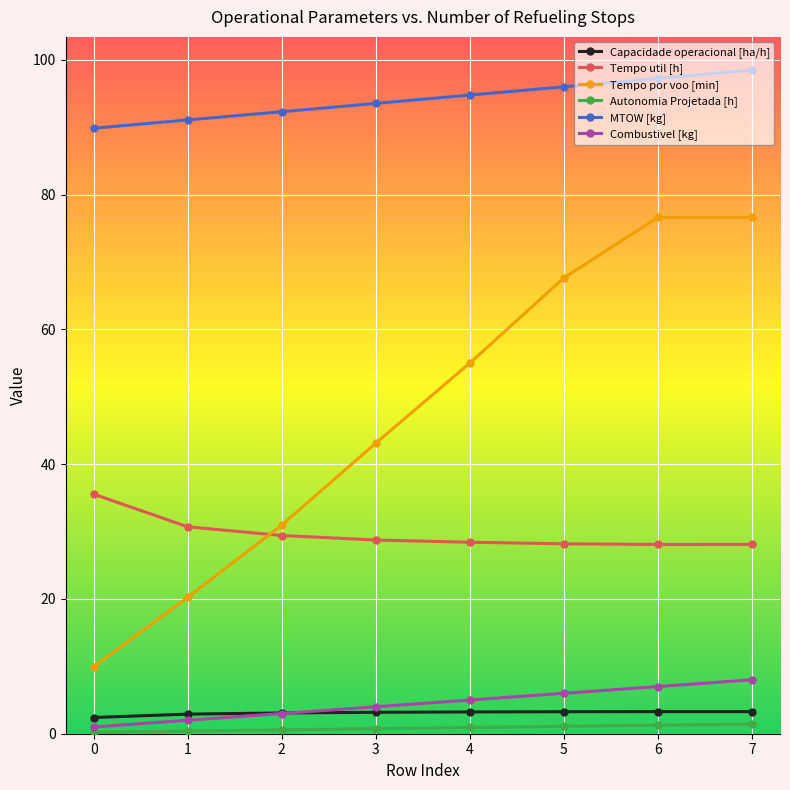

True or false: Capacidade operacional [ha/h] and MTOW [kg] cross at least once.

False